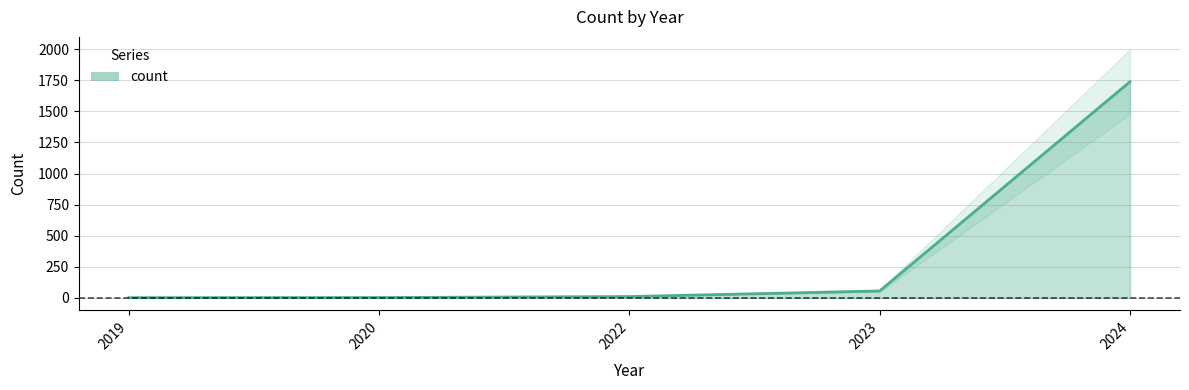

How many lines are shown in the chart?

1